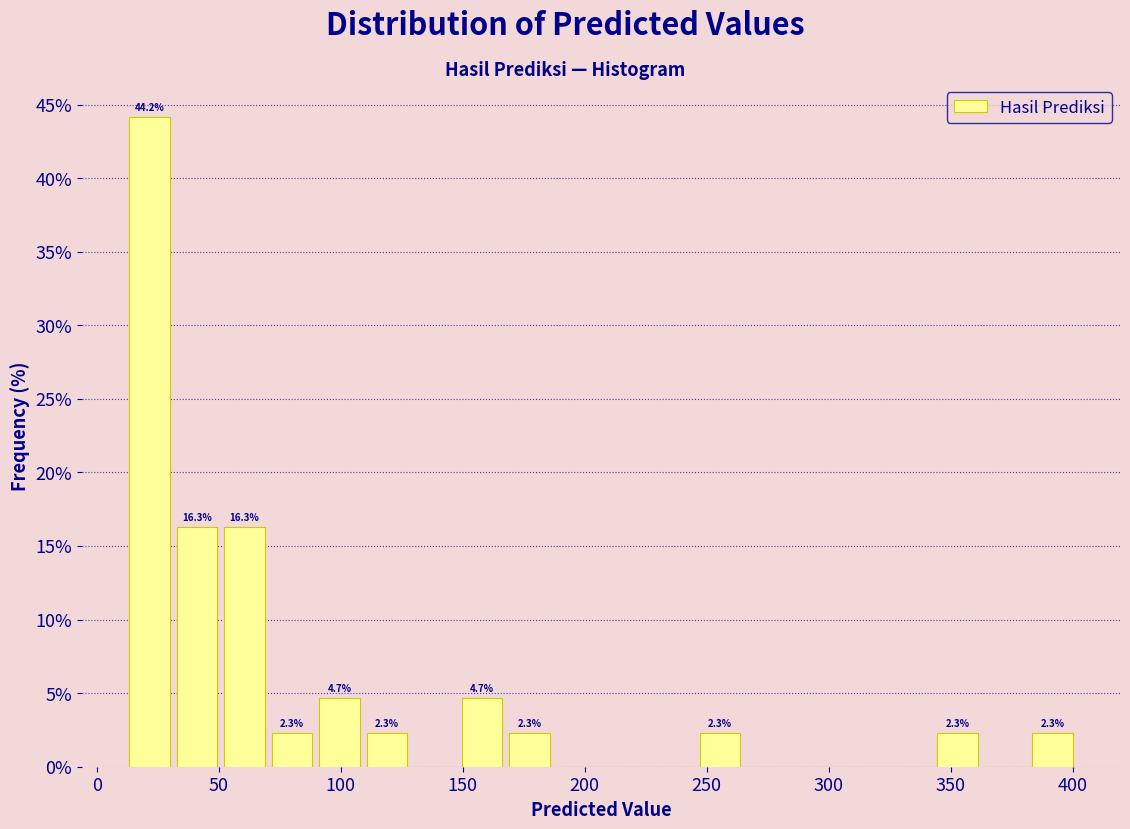

Around what value on the x-axis is the tallest bar? Give the approximate position of its centre, as read against the axis.

20